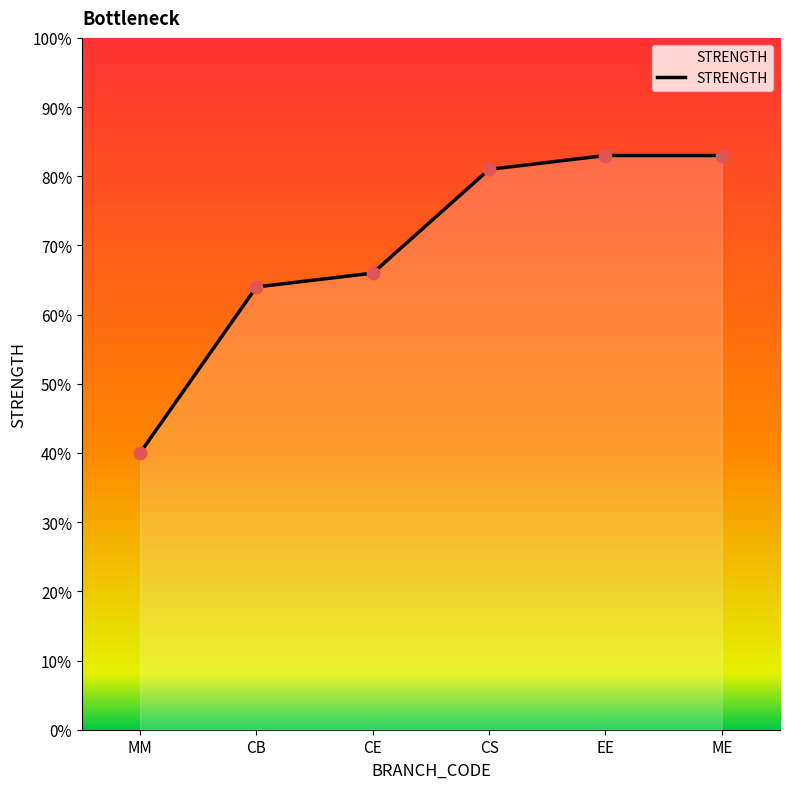

Between CS and CE, which is larger?

CS